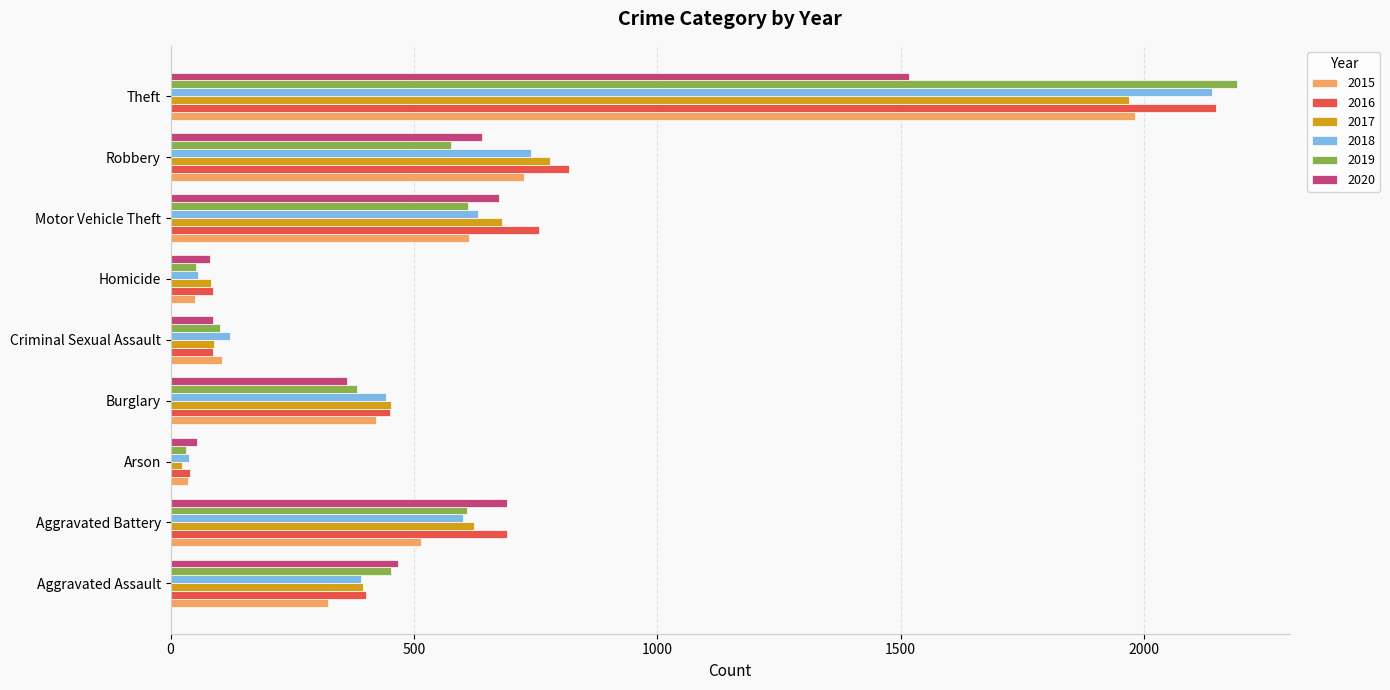

Which series has the largest range (max minus min)?

2019